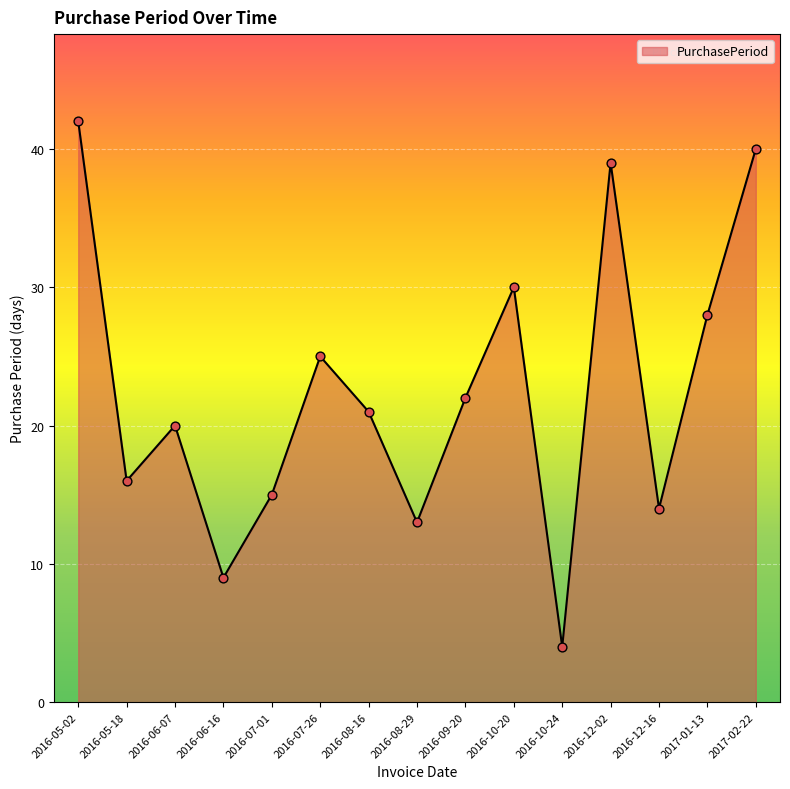

Between 2016-07-01 and 2016-05-02, which is larger?

2016-05-02